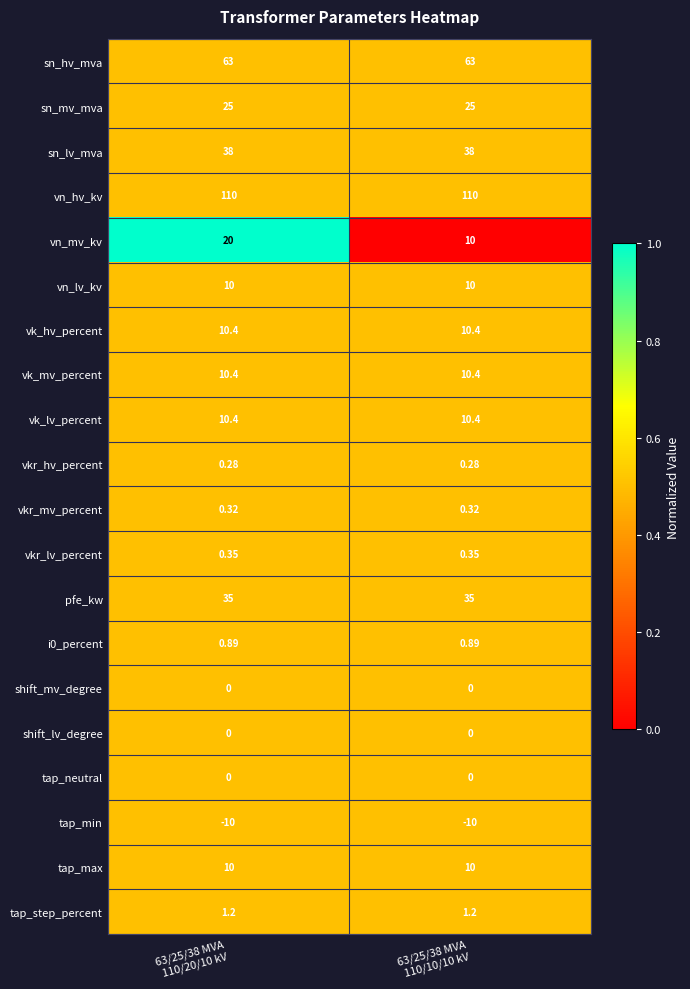

Which series has the largest total across all categories?

vn_hv_kv